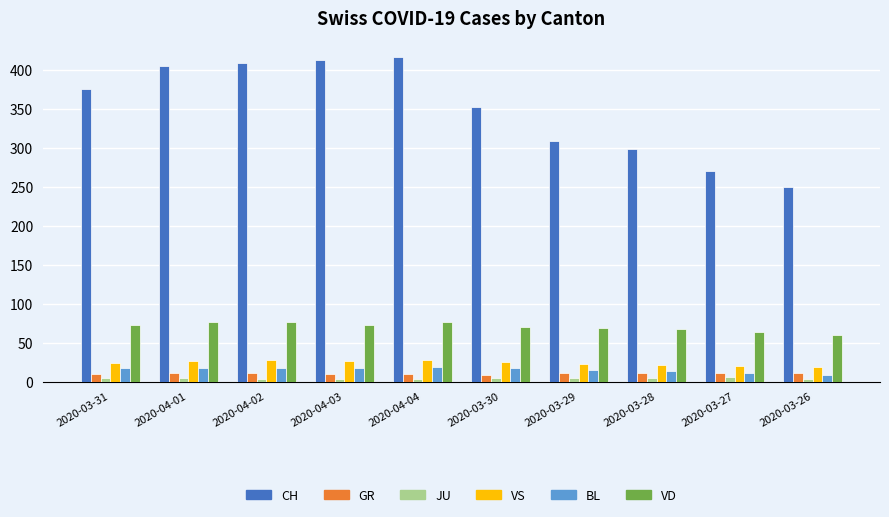

Is the value of CH at 2020-03-26 greater than the value of BL at 2020-03-30?

Yes